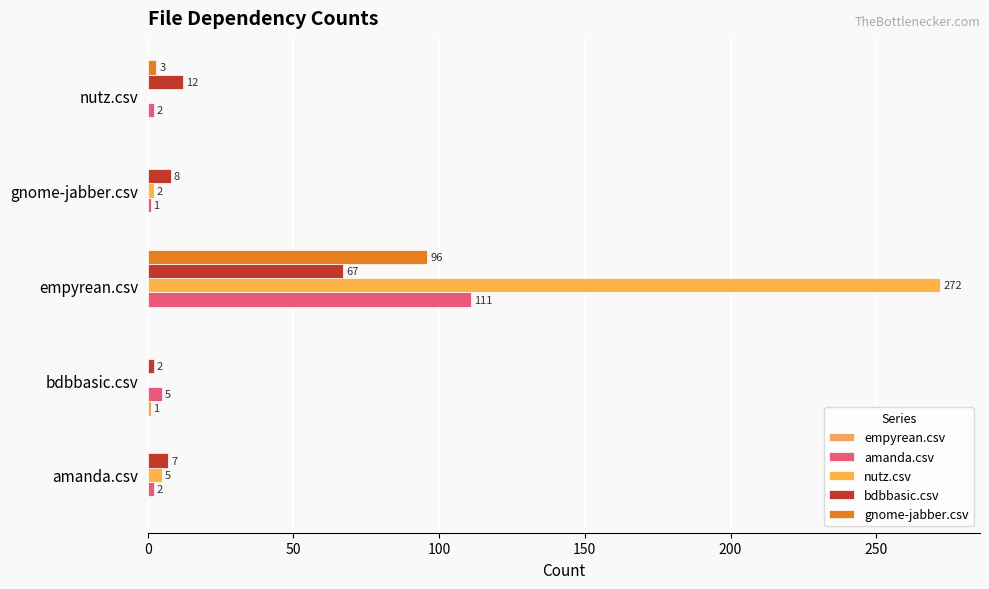

How many positive values does the gnome-jabber.csv series have?

2